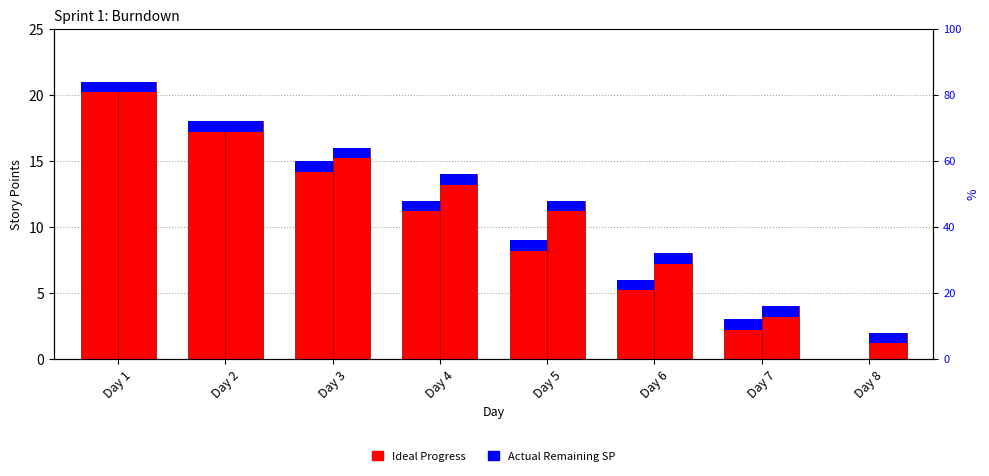

Reading left to right, list all the values displayed in this chart.

Ideal Progress: 21	18	15	12	9	6	3	0
Actual Remaining SP: 21	18	16	14	12	8	4	2